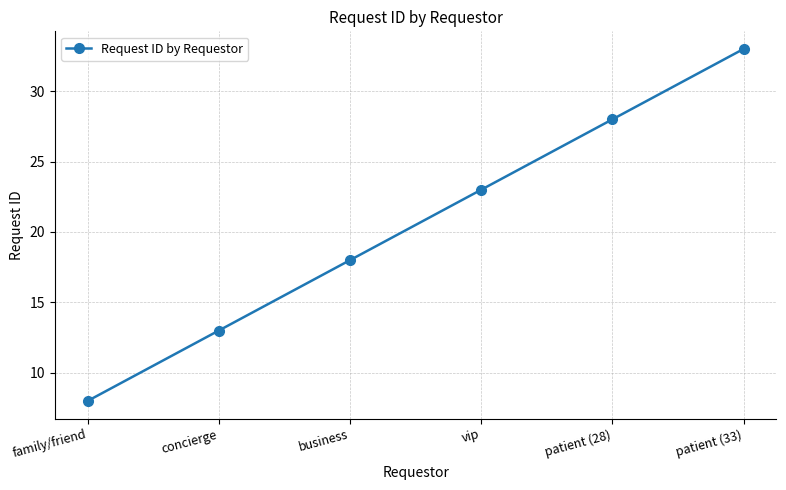

Is it true that the value at patient (33) is 33?

True